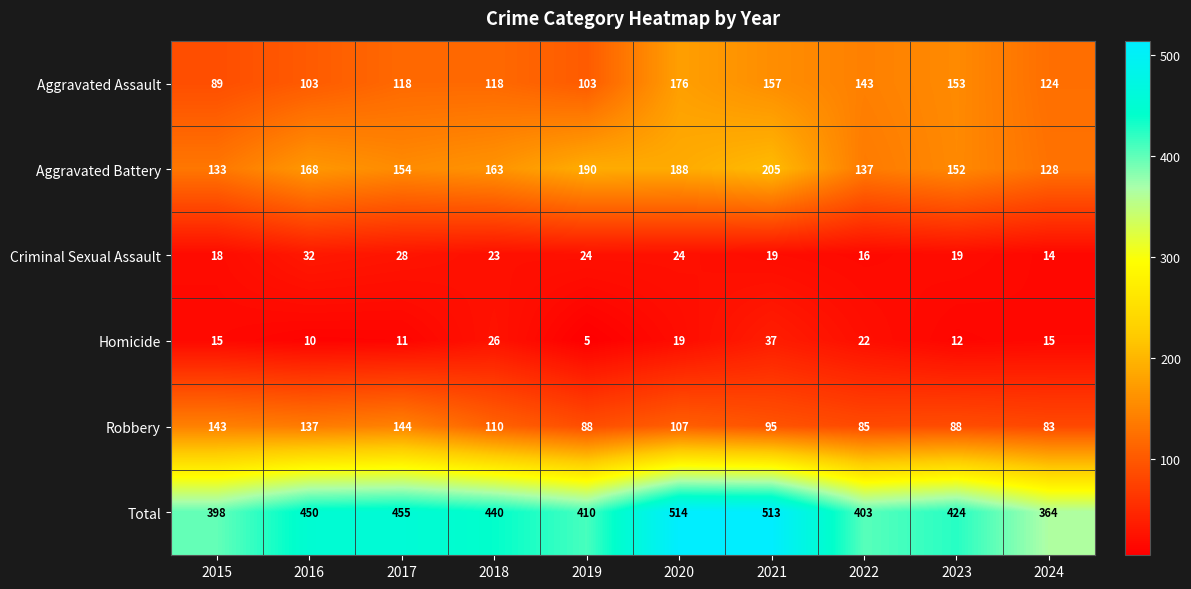

Is it true that Aggravated Assault equals 240 at 2021?

False